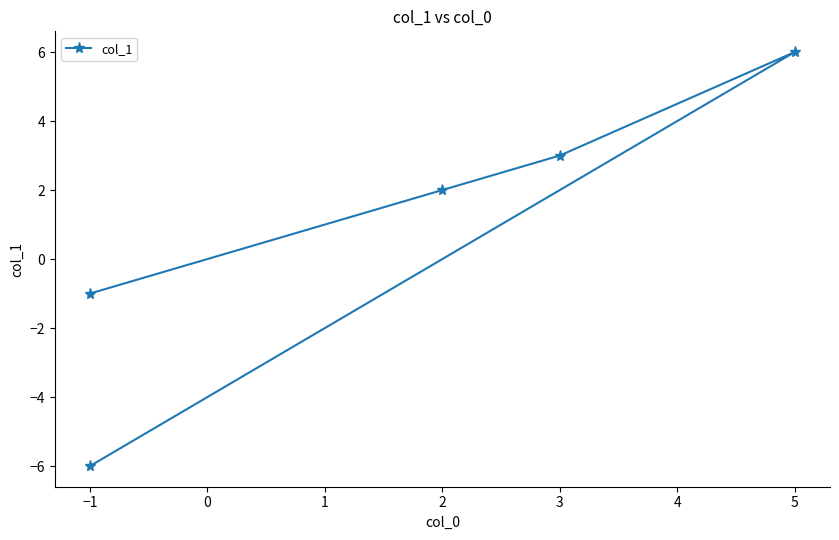

What is the value of the 5th point from the left?

-6